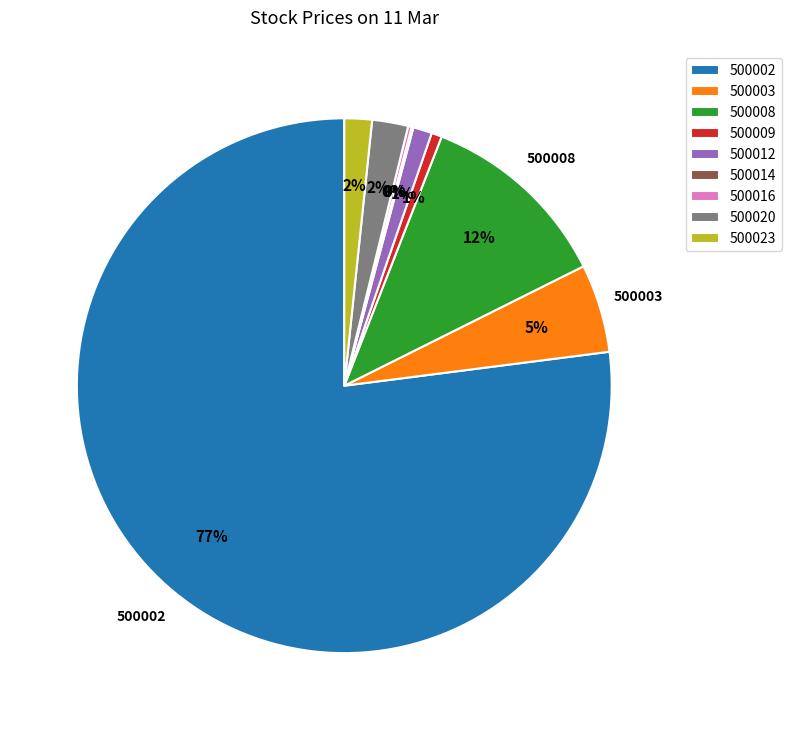

Which slice represents more than half of the pie?

500002